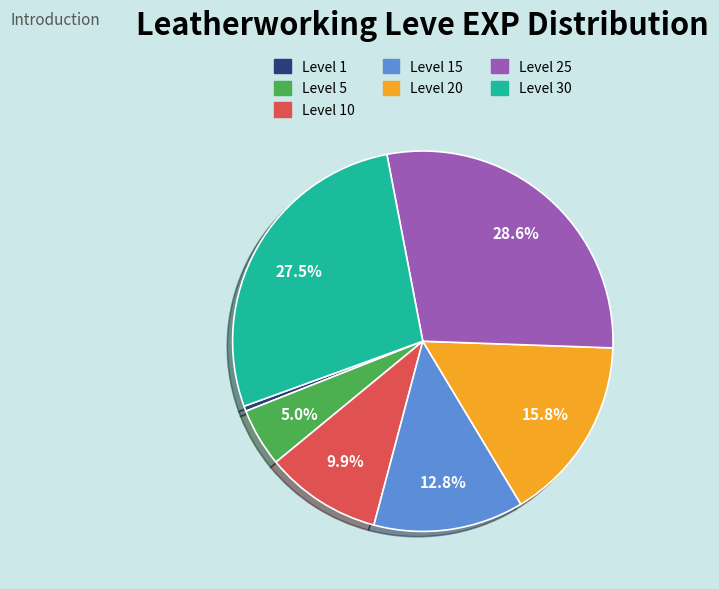

How many segments does this pie chart have?

7